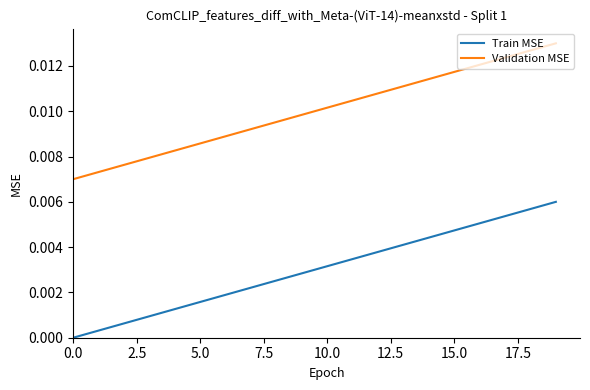

True or false: Train MSE and Validation MSE intersect in this chart.

False